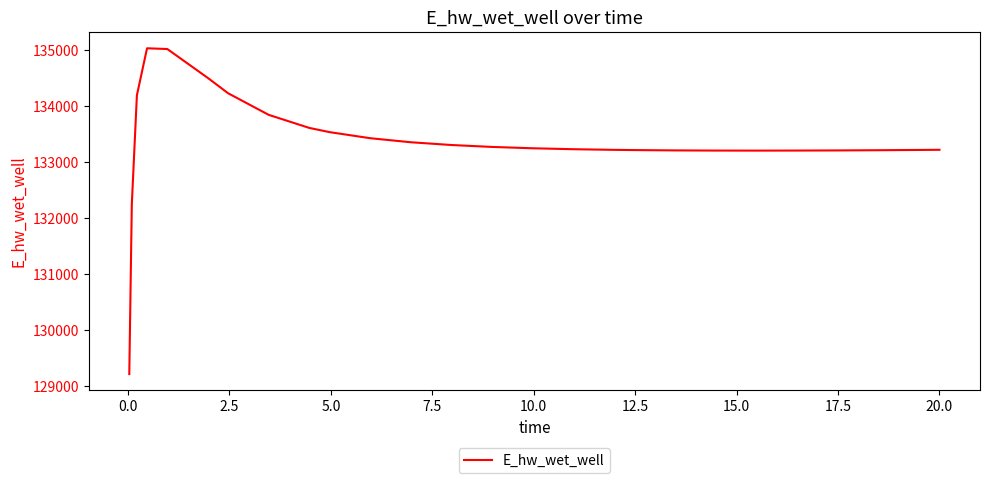

What is the greatest value displayed?

135033.1